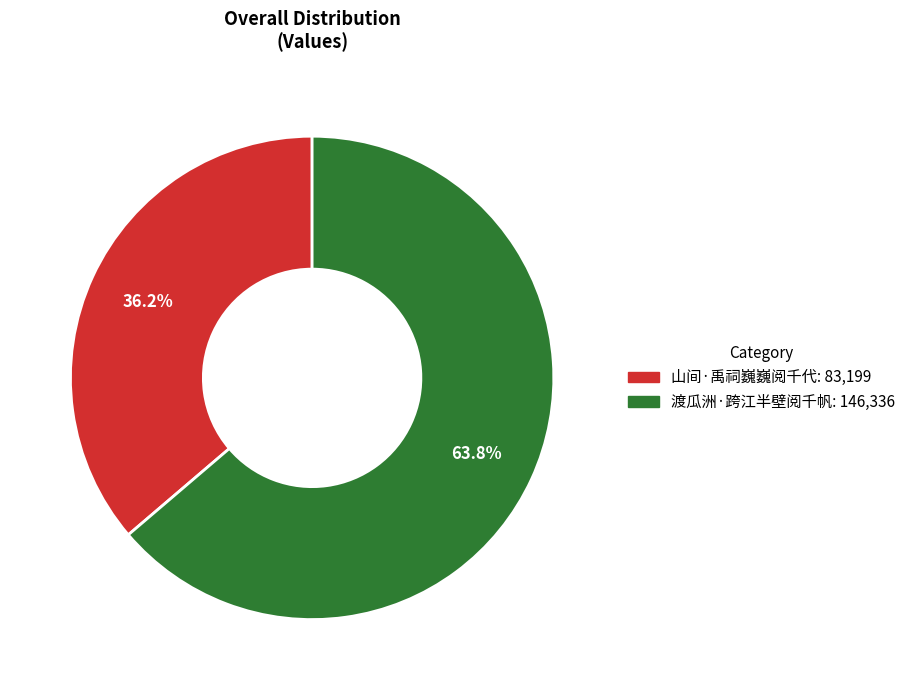

Is there any slice that represents more than half of the pie?

Yes